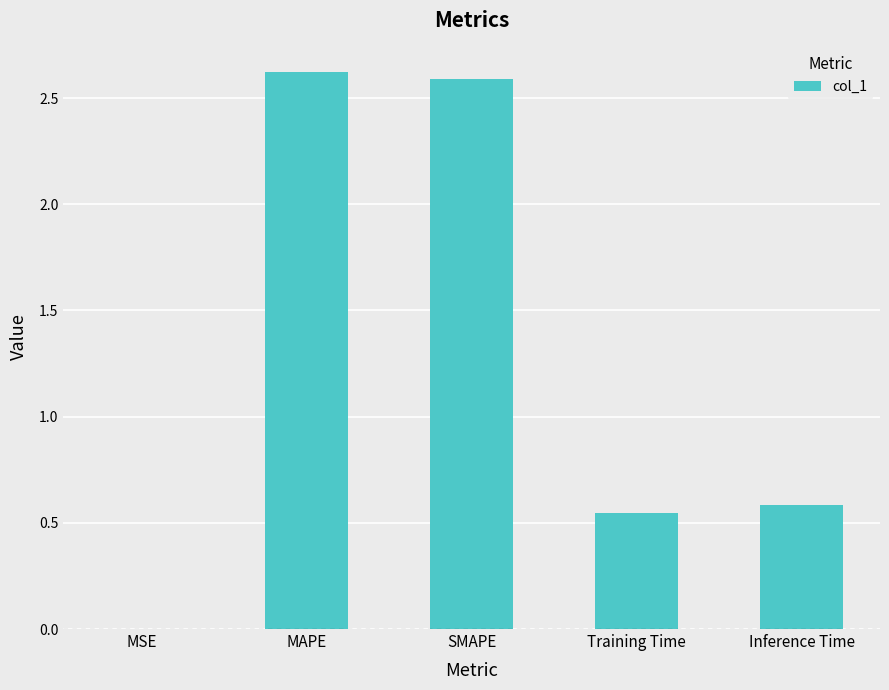

What is the sum of all values?

6.3